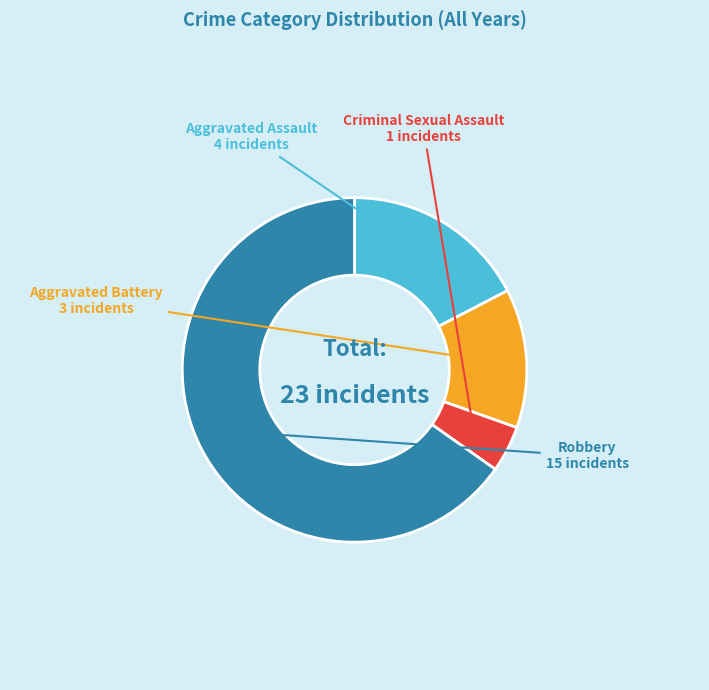

Does any single category account for the majority?

Yes